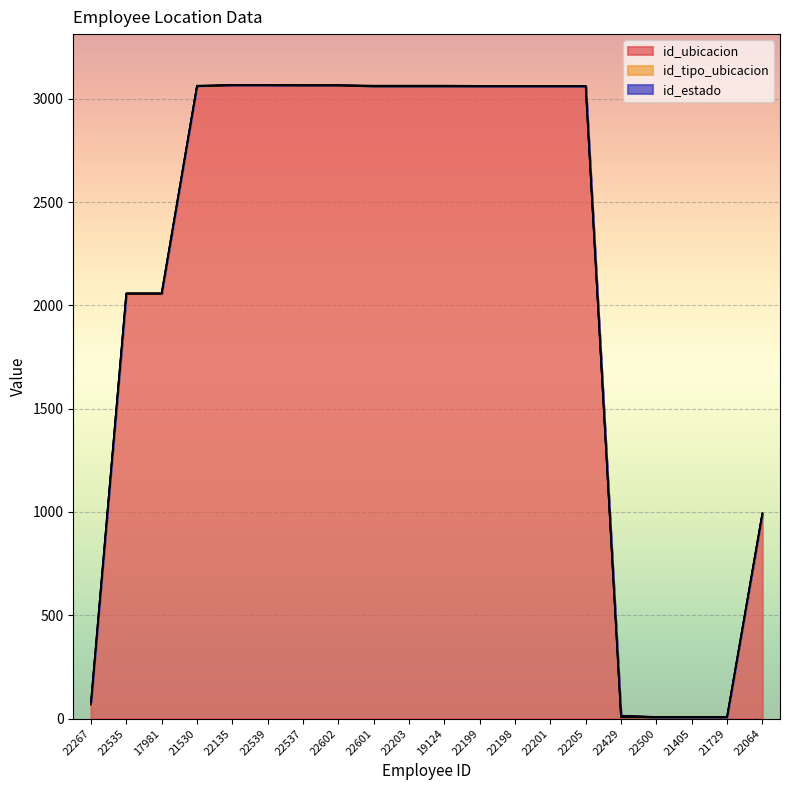

True or false: id_estado and id_ubicacion intersect in this chart.

False